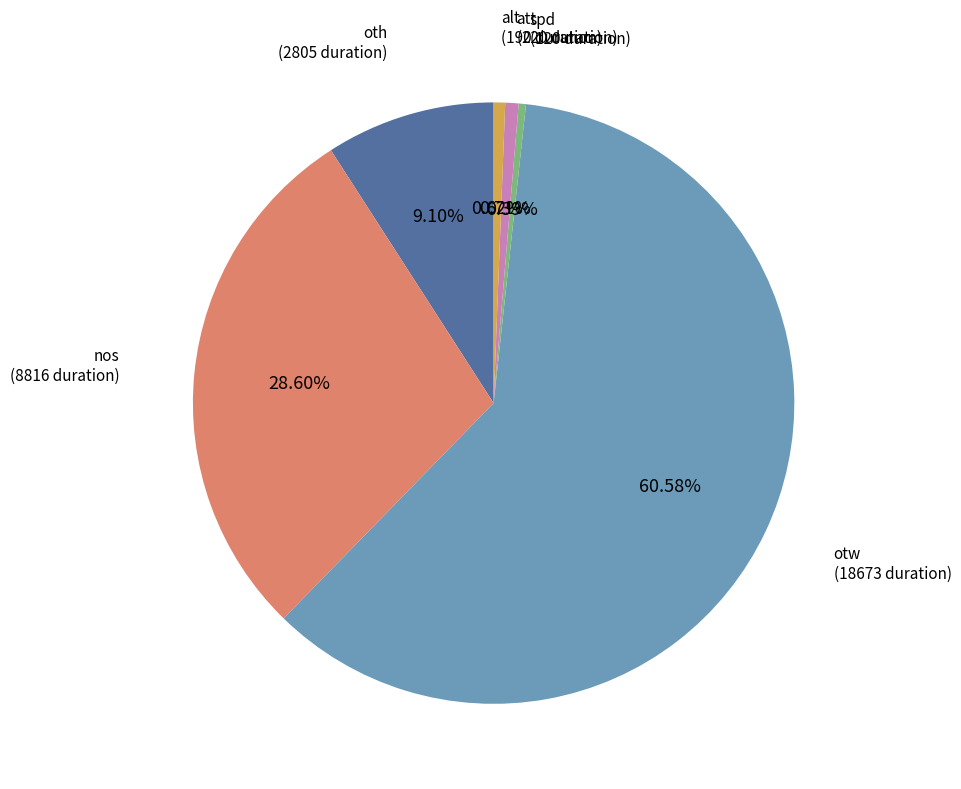

Is there a majority slice in this chart?

Yes